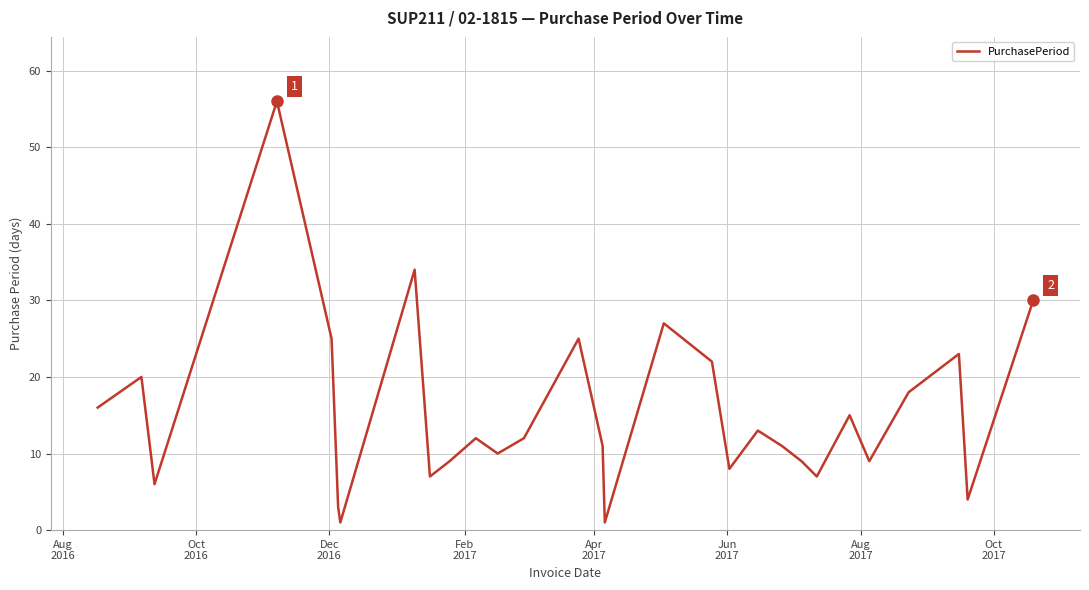

What is the greatest value displayed?

56